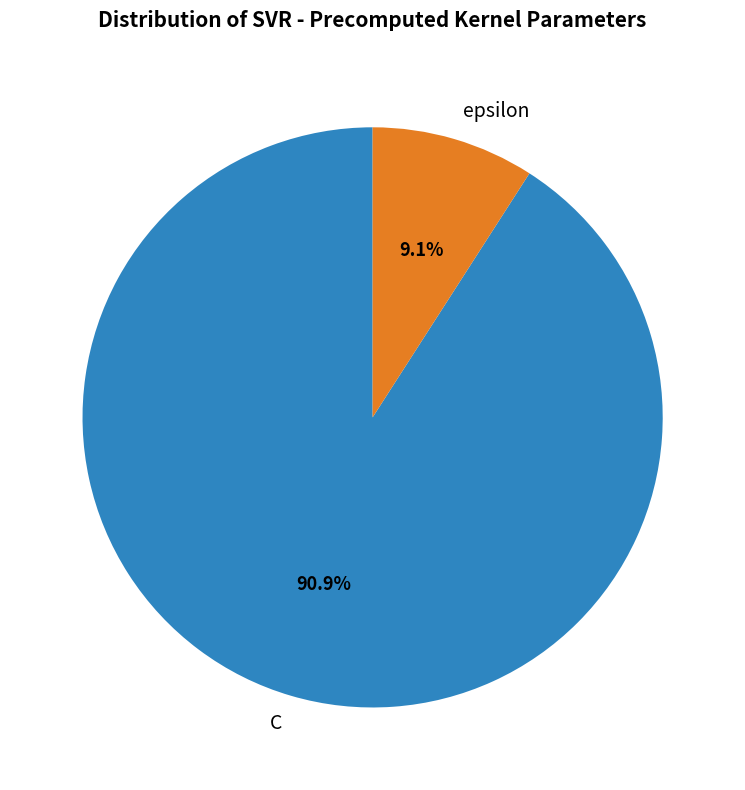

Between C and epsilon, which is larger?

C